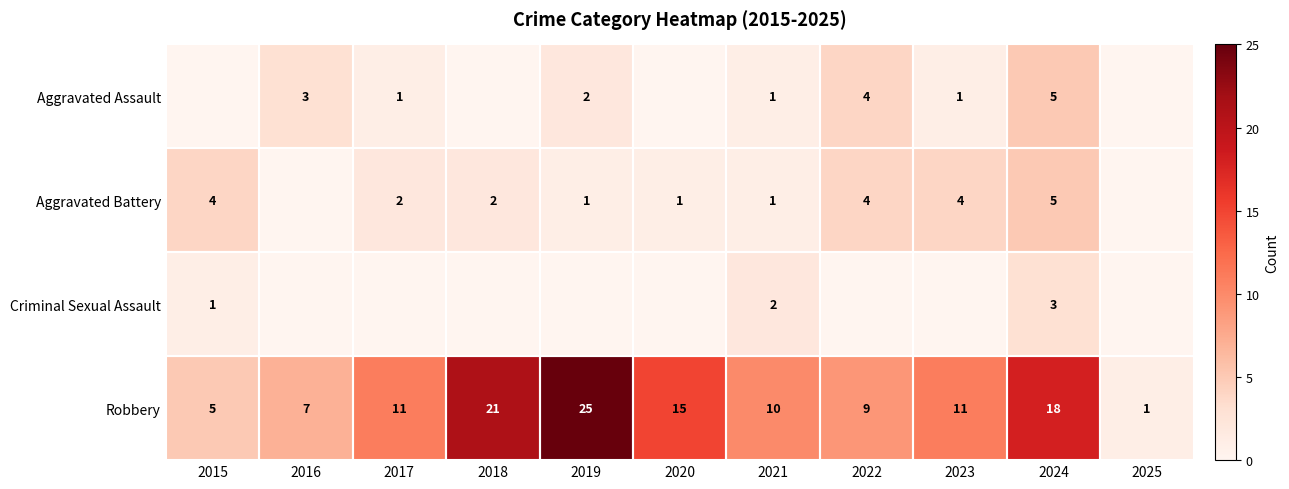

True or false: Robbery has a value of 17 at 2021.

False